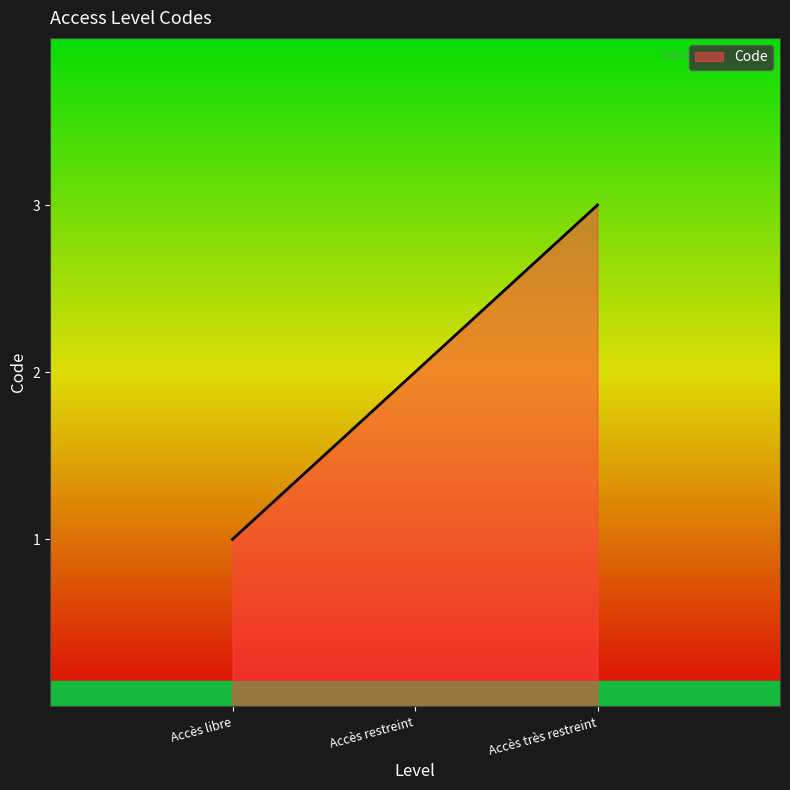

Rank the categories by value from highest to lowest.

Accès très restreint, Accès restreint, Accès libre